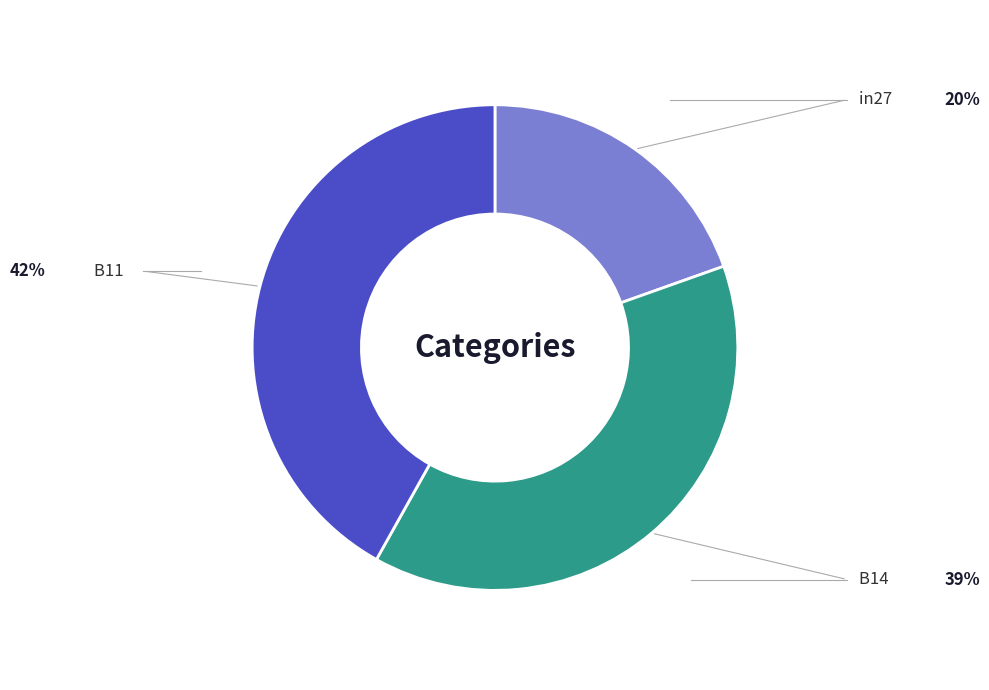

Does B14 account for over 50% of the chart?

No